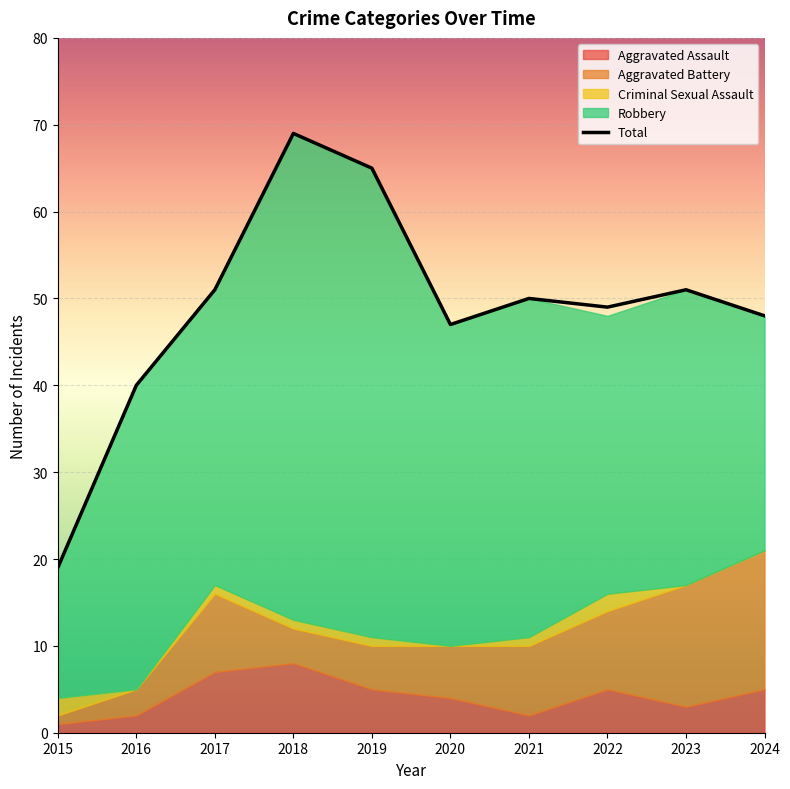

At which category does Robbery reach its first local peak?

2016